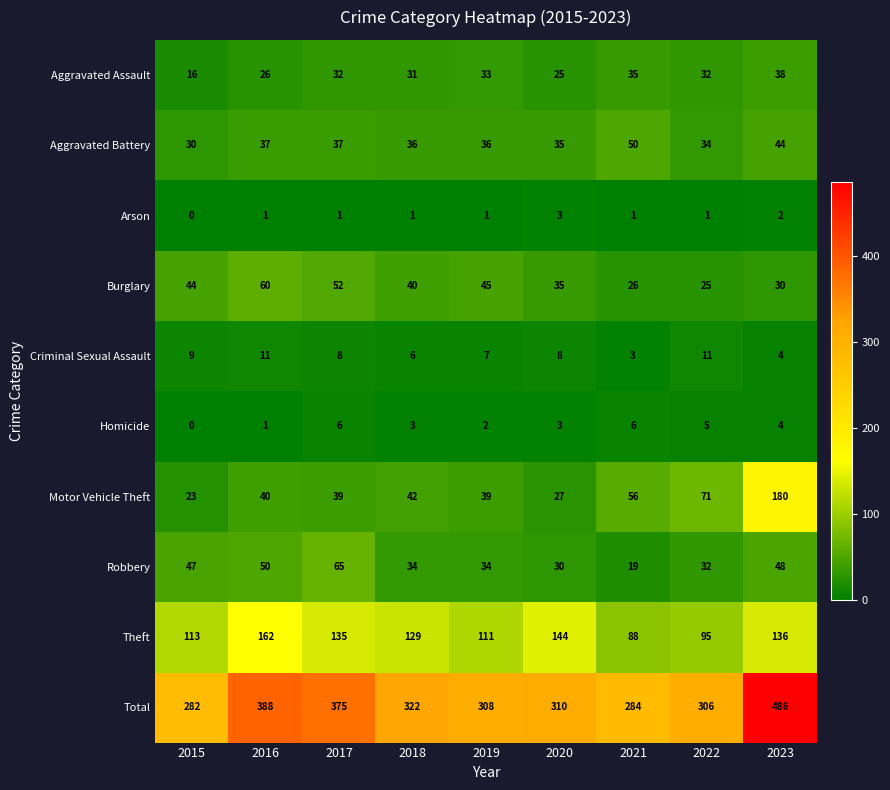

How many categories are shown in the chart?

9